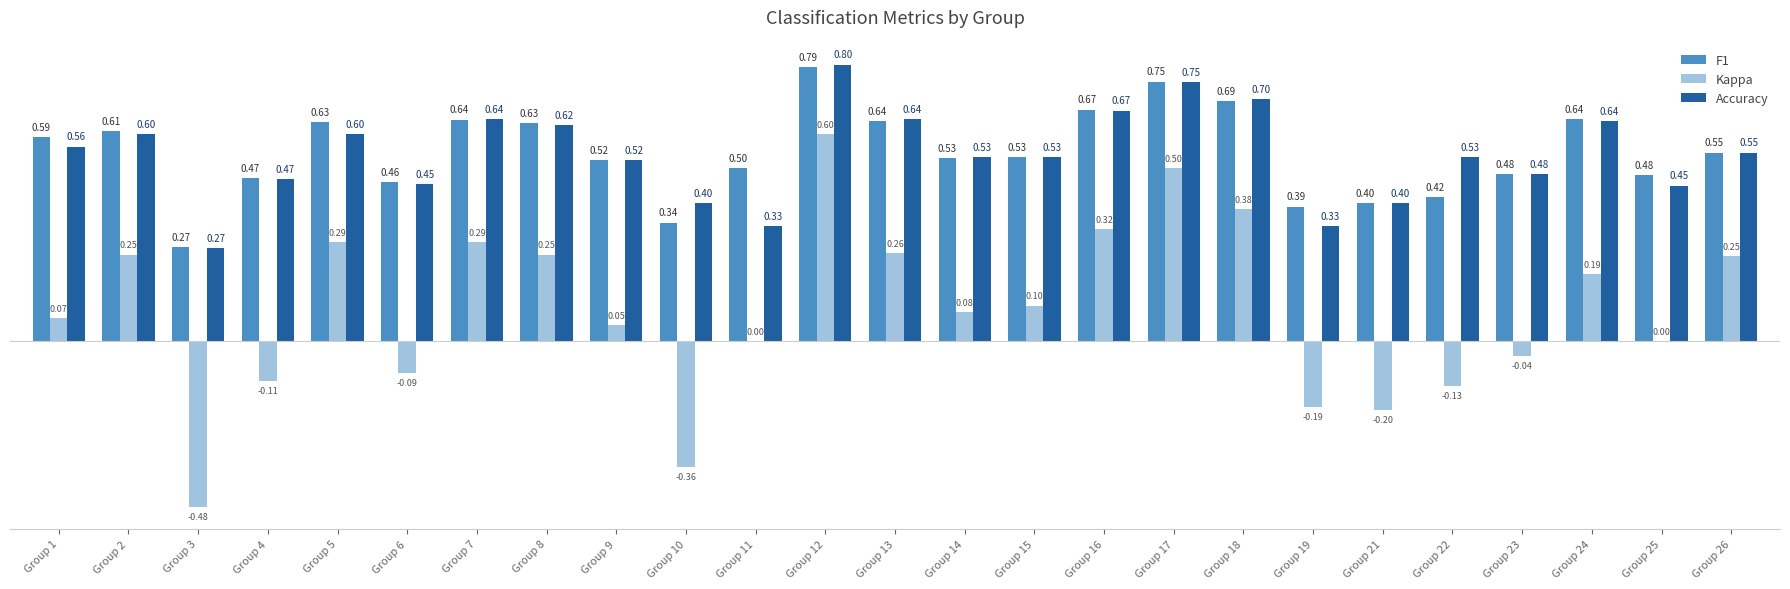

Which series has the largest total across all categories?

F1